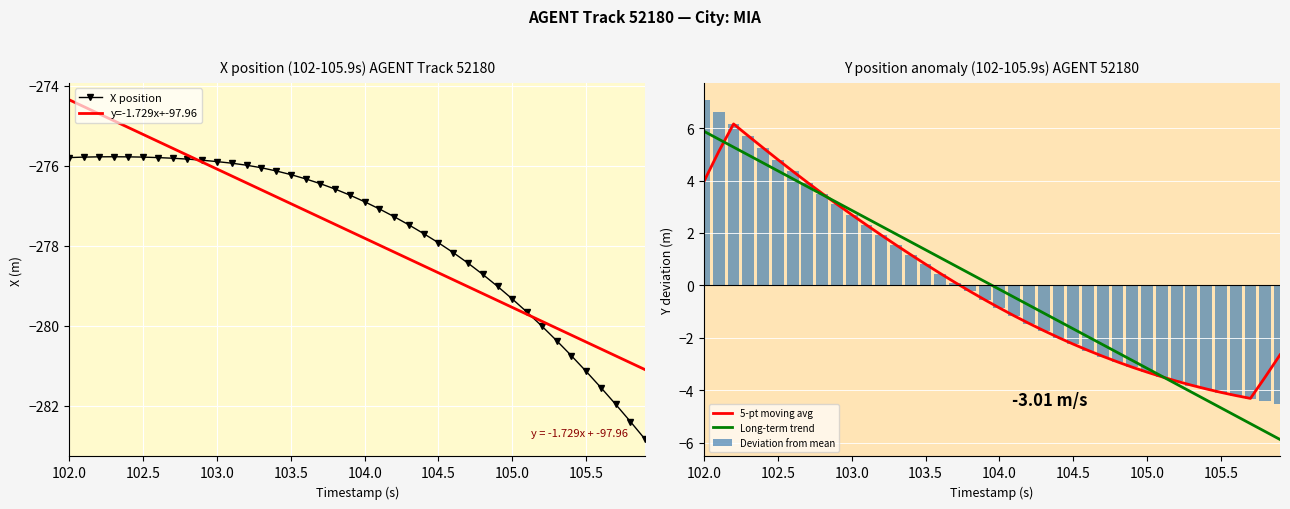

What is the highest value of the Long-term trend series?

5.9